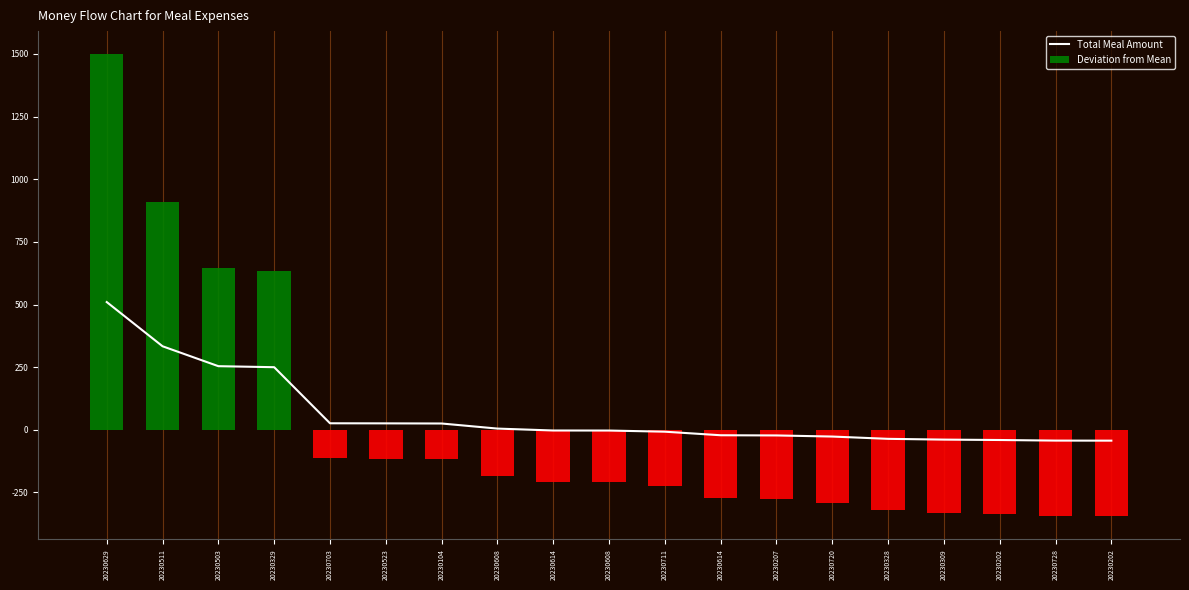

What is the difference between the maximum and minimum values in the Deviation from Mean series?

1843.4